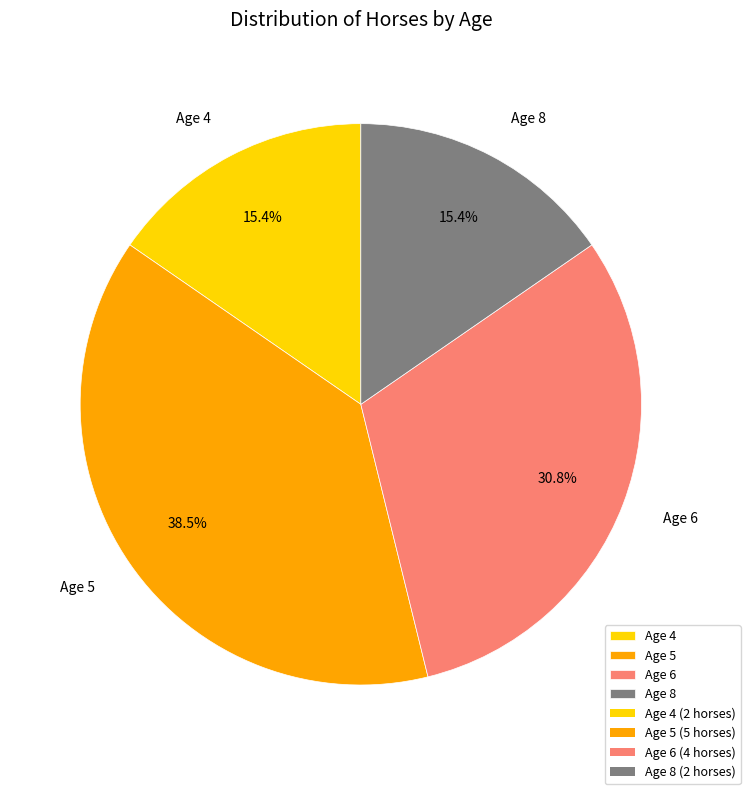

To the nearest percent, what is the difference between the largest and smallest slice percentages?

23%